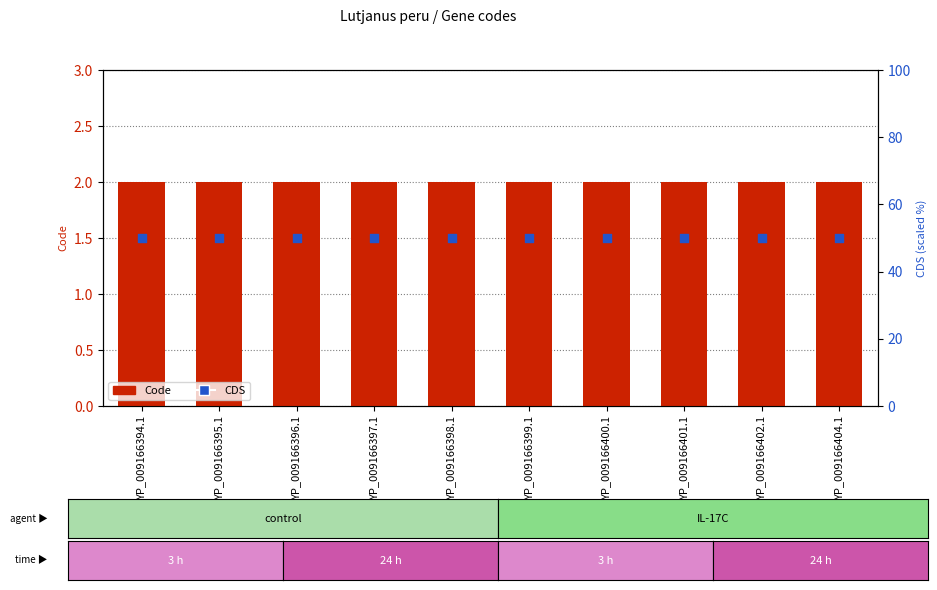

Which series has the largest total across all categories?

CDS